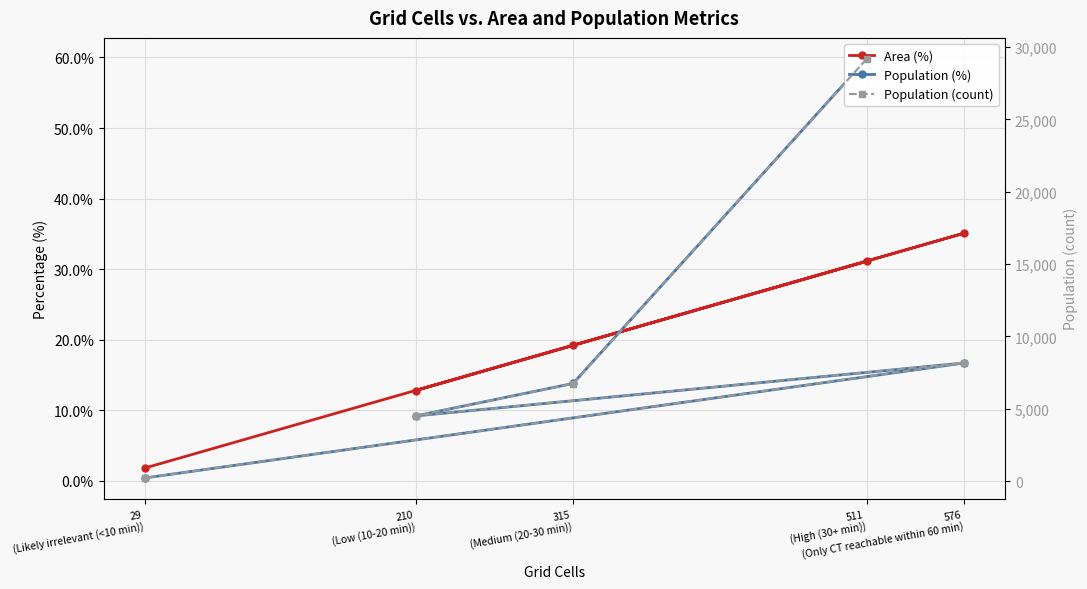

What is the greatest value displayed?

29189.0